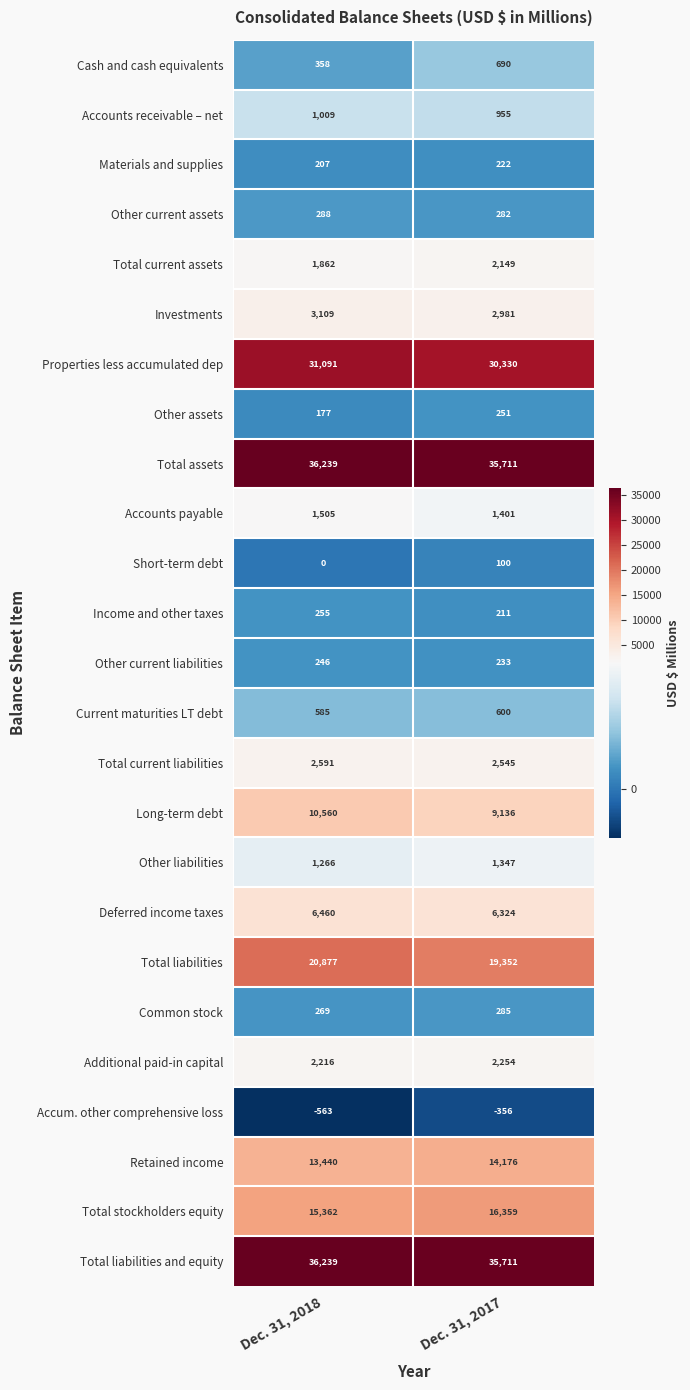

The Cash and cash equivalents series shows 358 at Dec. 31, 2018. True or false?

True